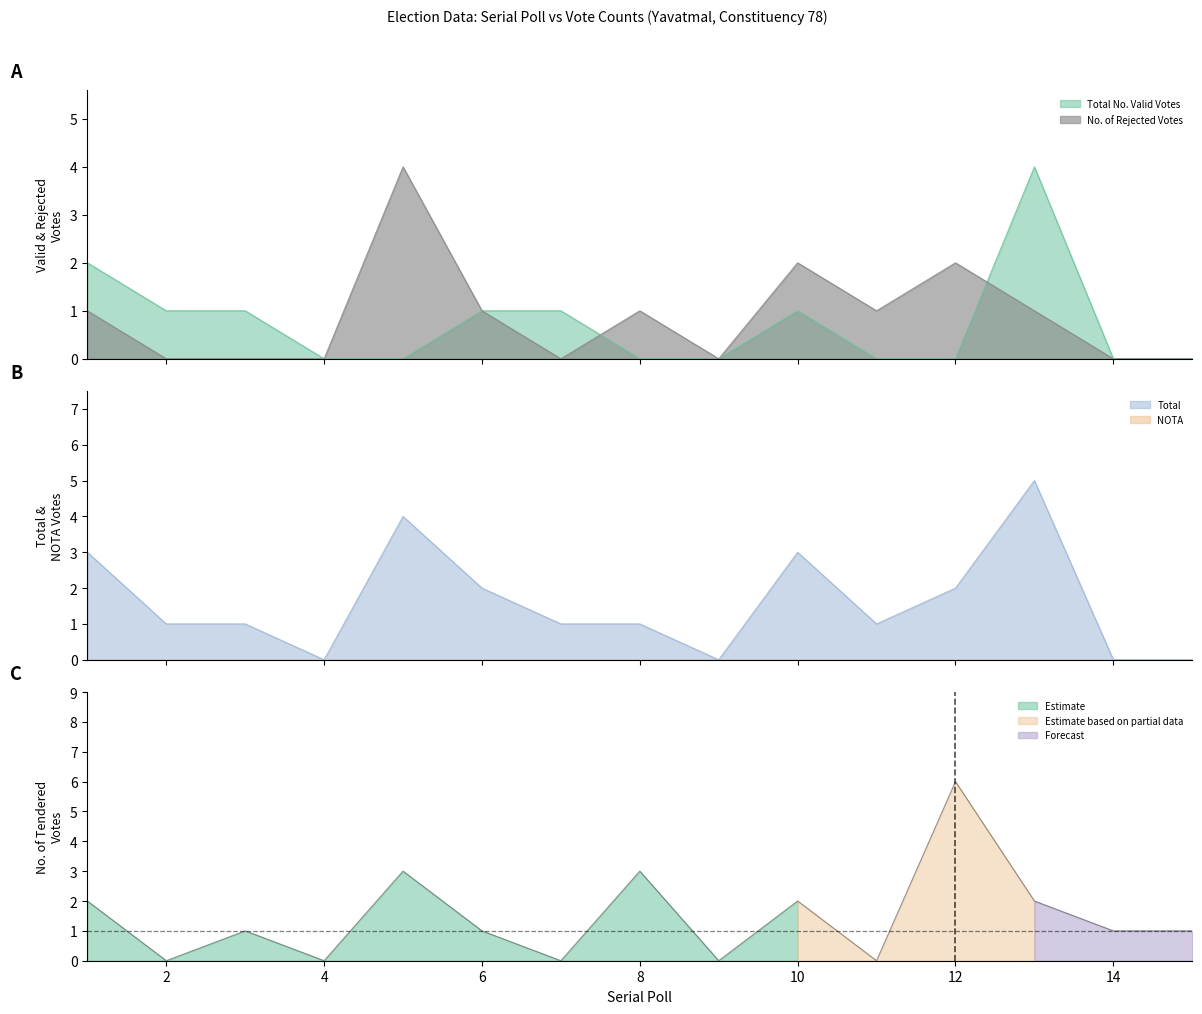

Is it true that No. of Rejected Votes equals 3 at 15?

False